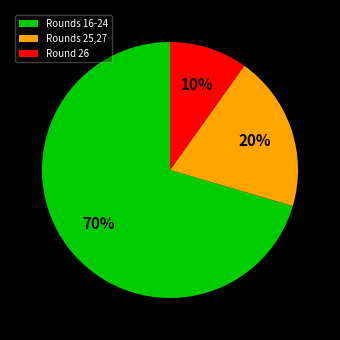

Count the number of slices in the pie.

3